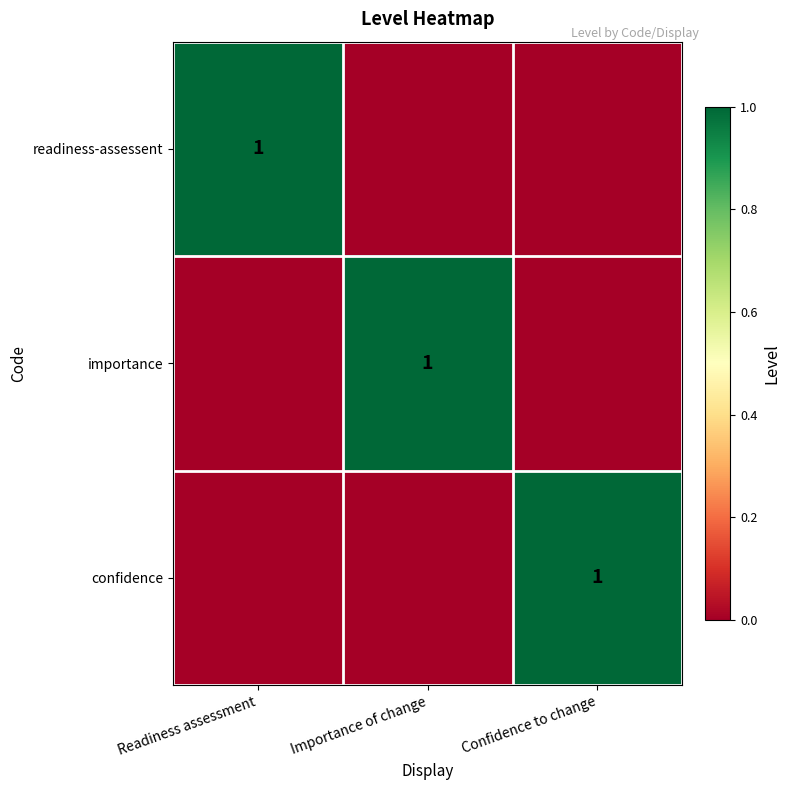

Rank the series at Confidence to change from highest to lowest value.

confidence, readiness-assessent, importance